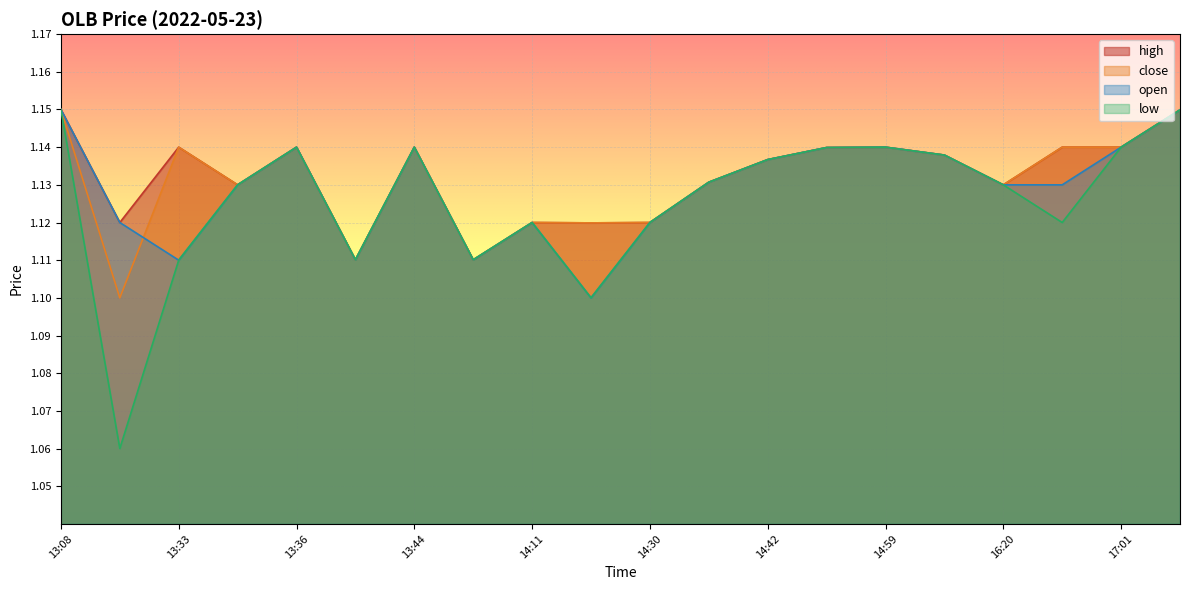

True or false: open has a value of 1.1 at 13:35.

True